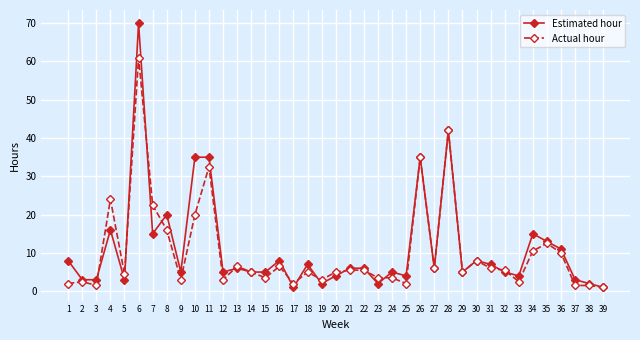

What is the value of the Estimated hour point at the 37th from the left?

3.0